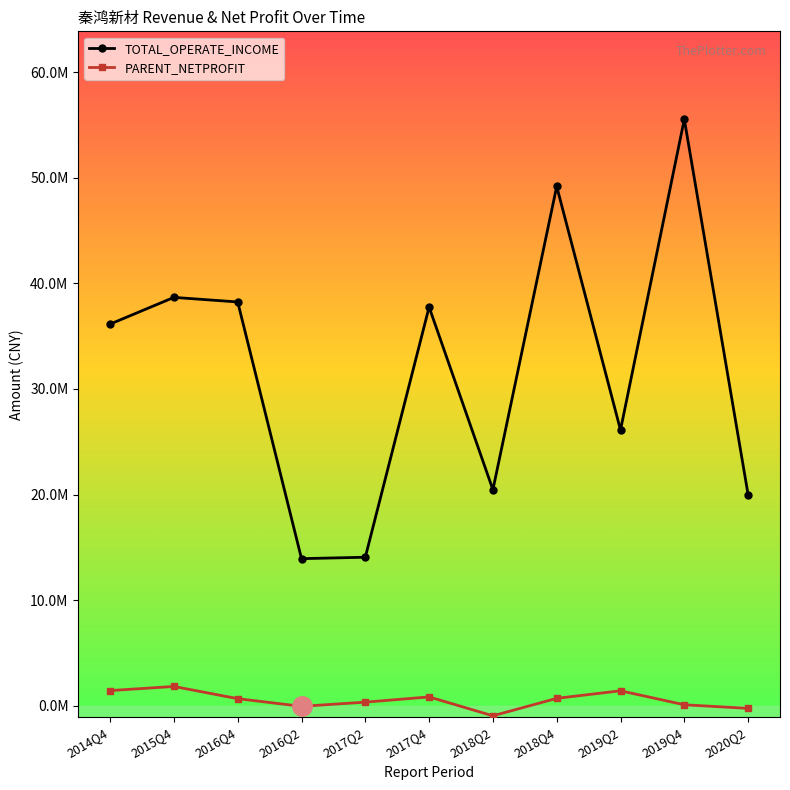

How many interior local peaks does the TOTAL_OPERATE_INCOME series have?

4